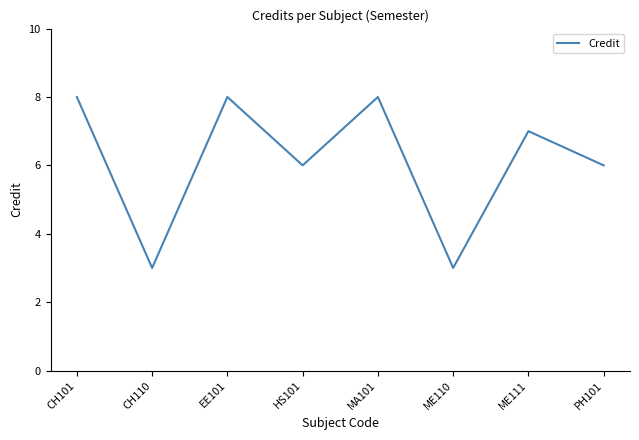

How many series are shown in this chart?

1